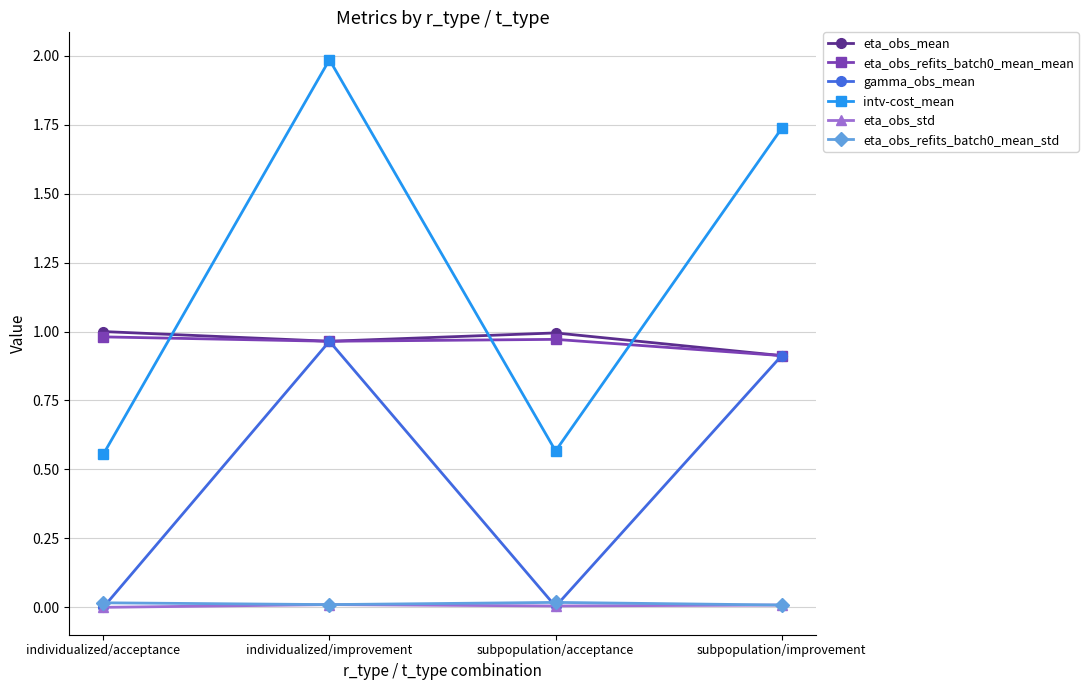

What position from the left is subpopulation/improvement?

4